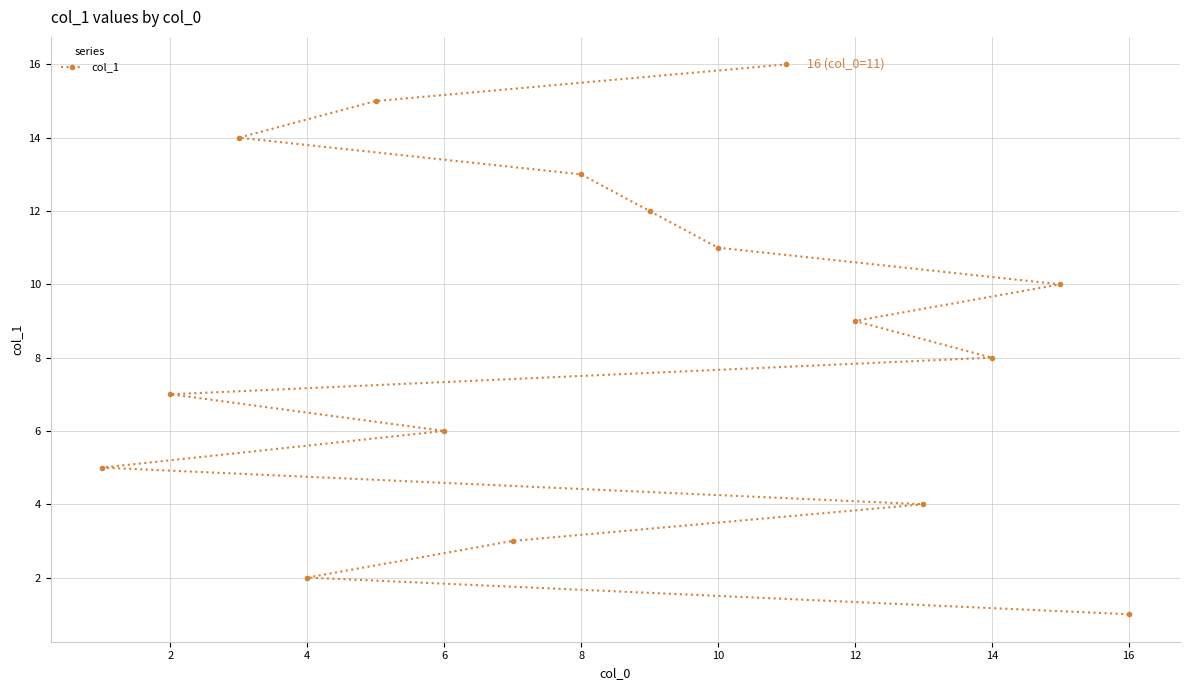

What is the change in value from 2 to 16?

-6